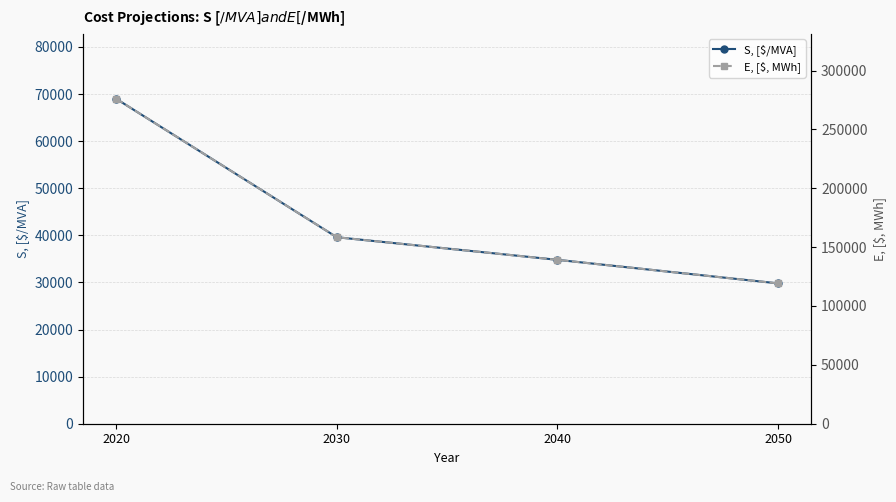

True or false: S, [$/MVA] and E, [$, MWh] cross at least once.

False